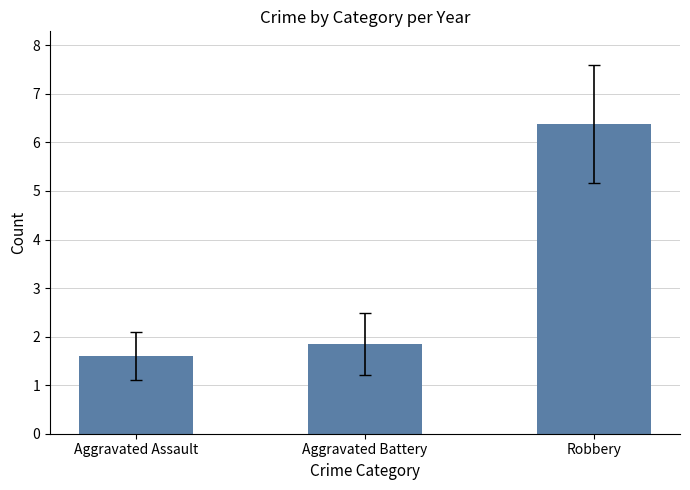

Does the chart contain any negative values?

No